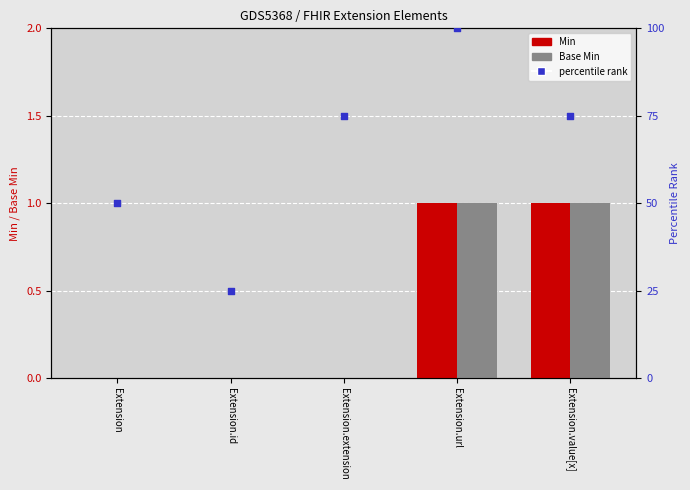

What is the total value across all series at Extension.url?

102